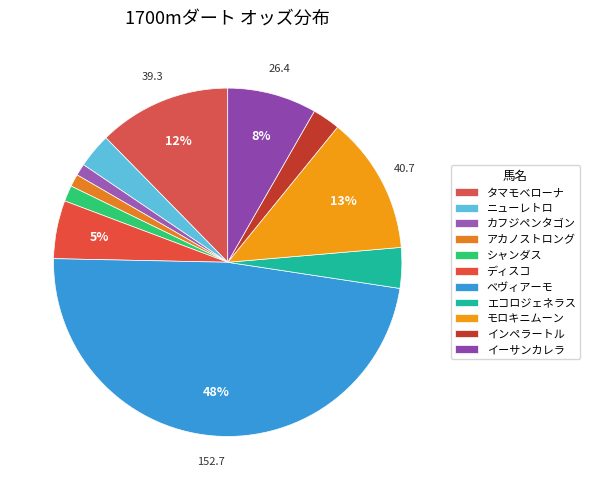

What is the largest slice in the pie chart?

ベヴィアーモ